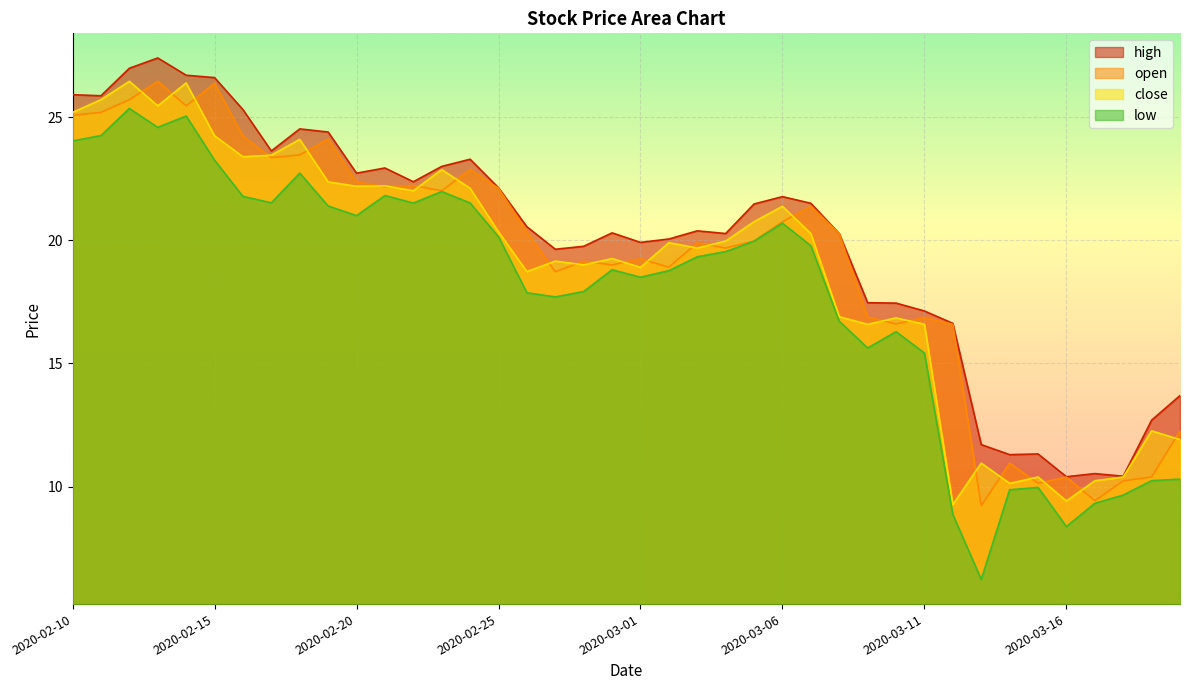

What position from the right is 2020-03-17?

4